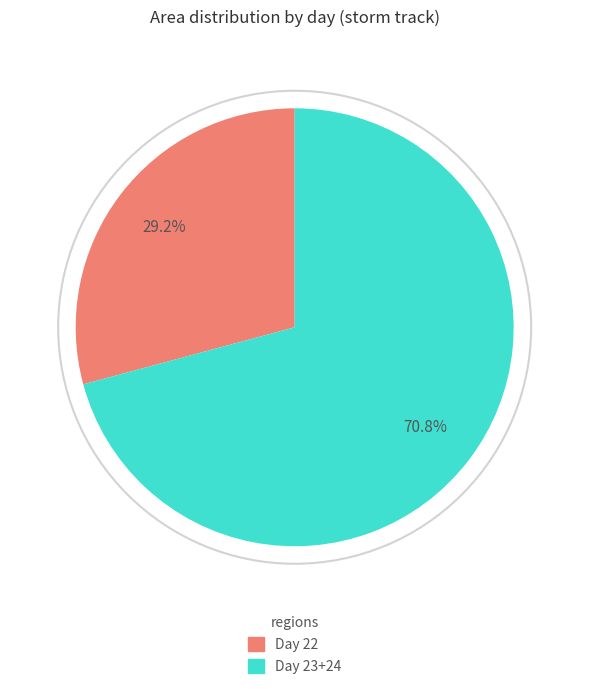

Is there any slice that represents more than half of the pie?

Yes